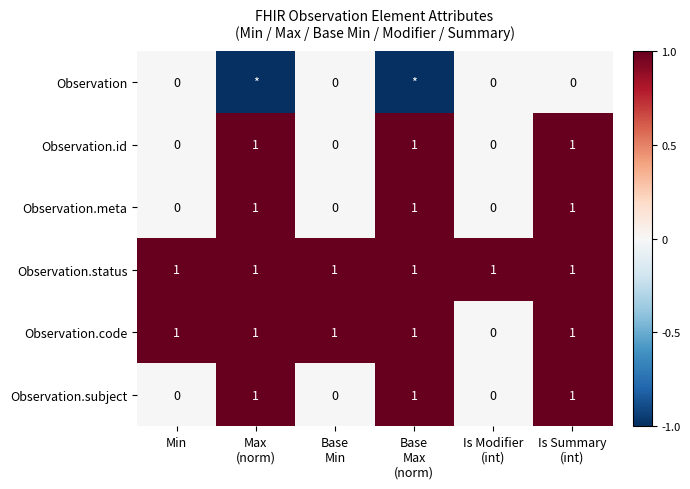

What is the difference between the maximum and minimum values in the Observation.id series?

1